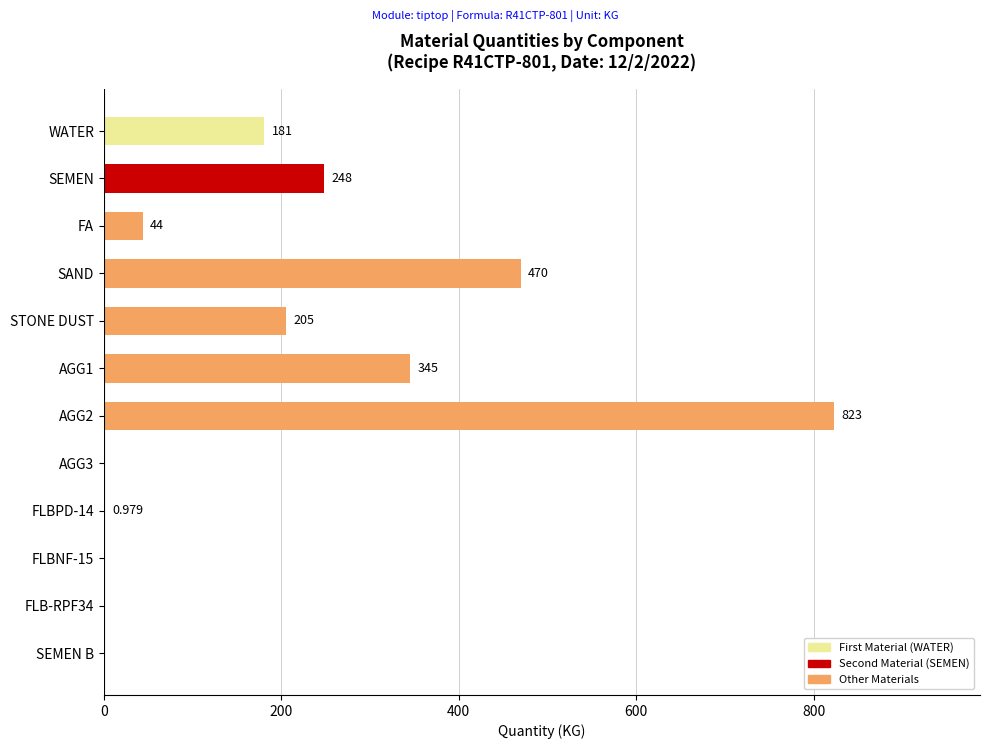

Where is the data nearest to the value 411?

SAND